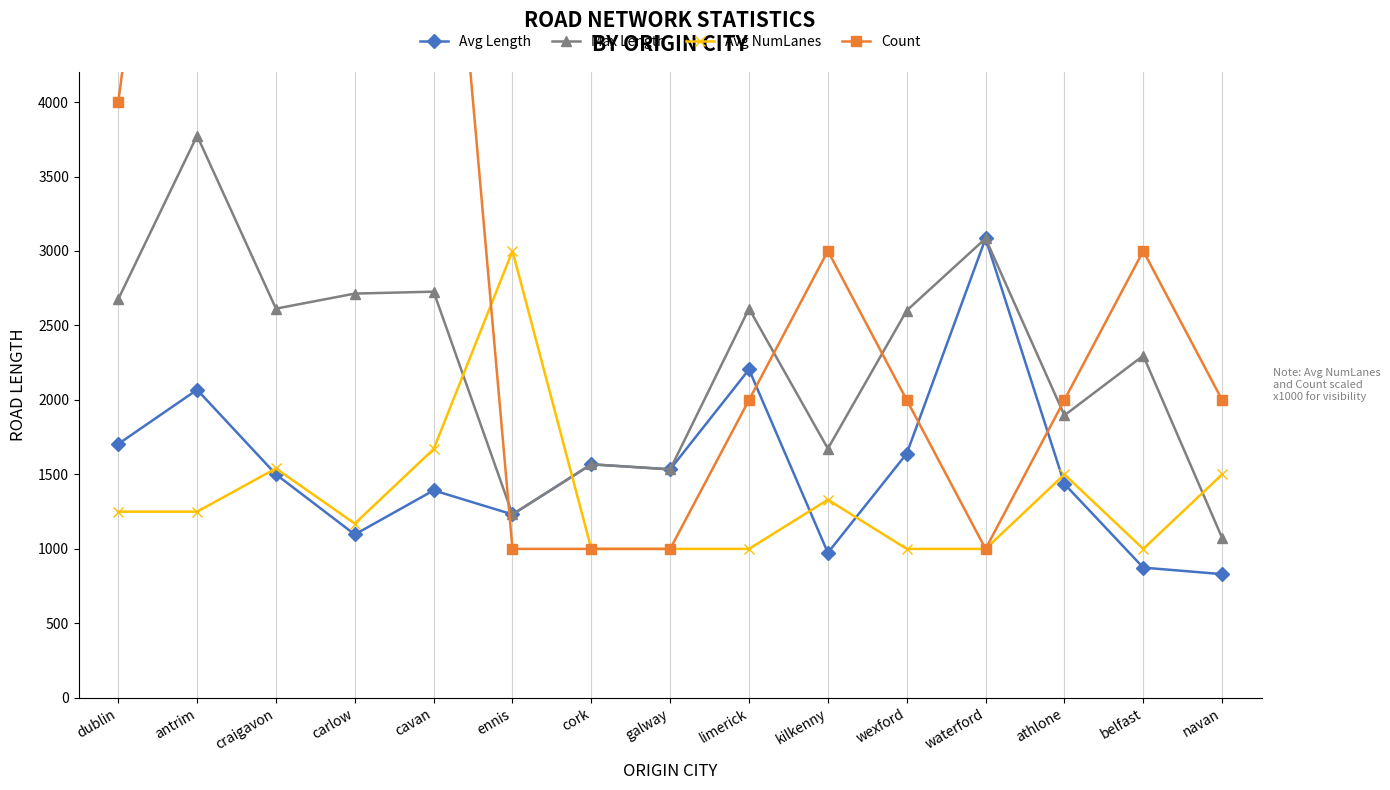

What are all the series names shown in the legend?

Avg Length, Max Length, Avg NumLanes, Count